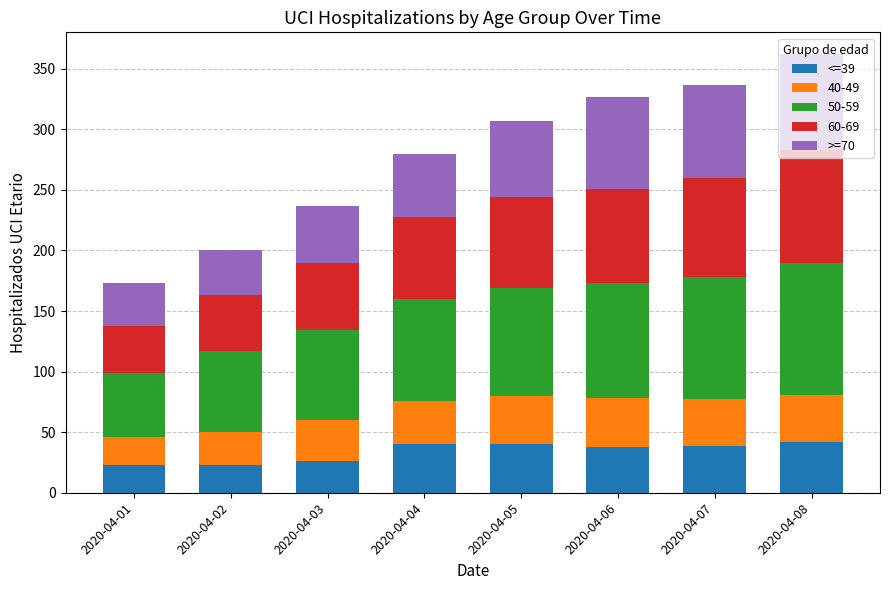

What is the difference between the second highest and minimum values in the <=39 series?

17